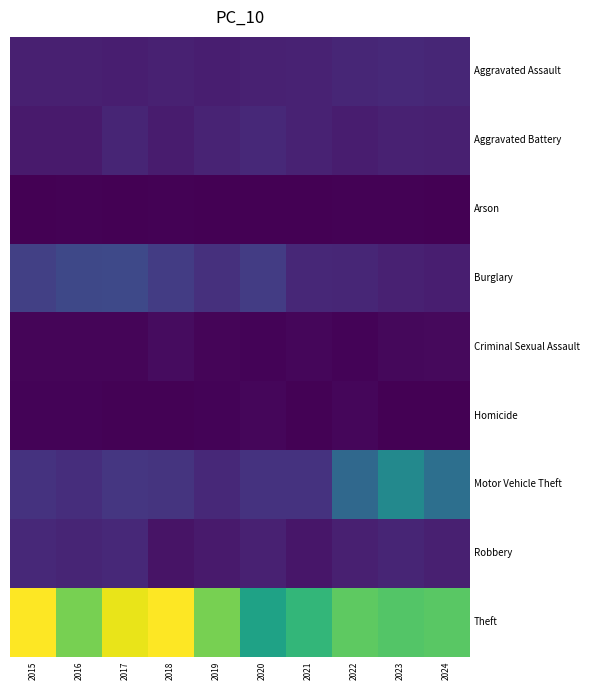

Reading left to right, extract all data points from this chart.

Aggravated Assault: 2015=46	2016=46	2017=44	2018=48	2019=44	2020=48	2021=50	2022=55	2023=59	2024=56
Aggravated Battery: 2015=38	2016=37	2017=54	2018=39	2019=51	2020=59	2021=49	2022=42	2023=47	2024=46
Arson: 2015=1	2016=4	2017=2	2018=3	2019=0	2020=2	2021=1	2022=3	2023=4	2024=2
Burglary: 2015=98	2016=112	2017=114	2018=92	2019=72	2020=92	2021=57	2022=56	2023=48	2024=43
Criminal Sexual Assault: 2015=7	2016=7	2017=7	2018=18	2019=7	2020=5	2021=9	2022=5	2023=11	2024=13
Homicide: 2015=6	2016=5	2017=4	2018=3	2019=5	2020=10	2021=4	2022=9	2023=2	2024=1
Motor Vehicle Theft: 2015=75	2016=67	2017=82	2018=78	2019=60	2020=75	2021=75	2022=175	2023=243	2024=189
Robbery: 2015=59	2016=54	2017=60	2018=27	2019=38	2020=48	2021=32	2022=46	2023=53	2024=46
Theft: 2015=515	2016=409	2017=497	2018=515	2019=409	2020=296	2021=341	2022=388	2023=377	2024=384